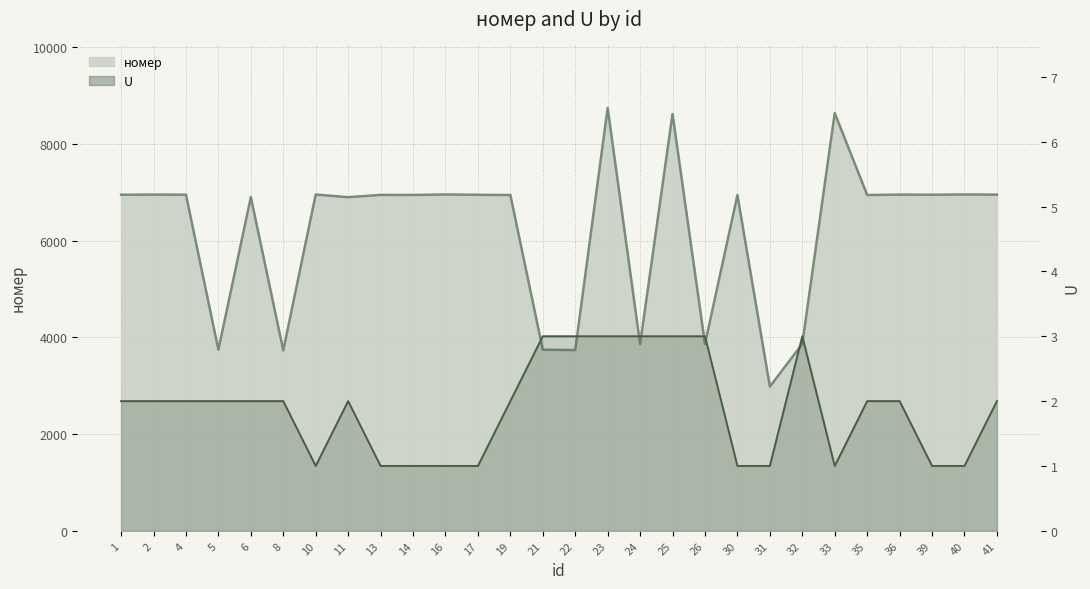

At how many categories does at least one series exceed 752?

28